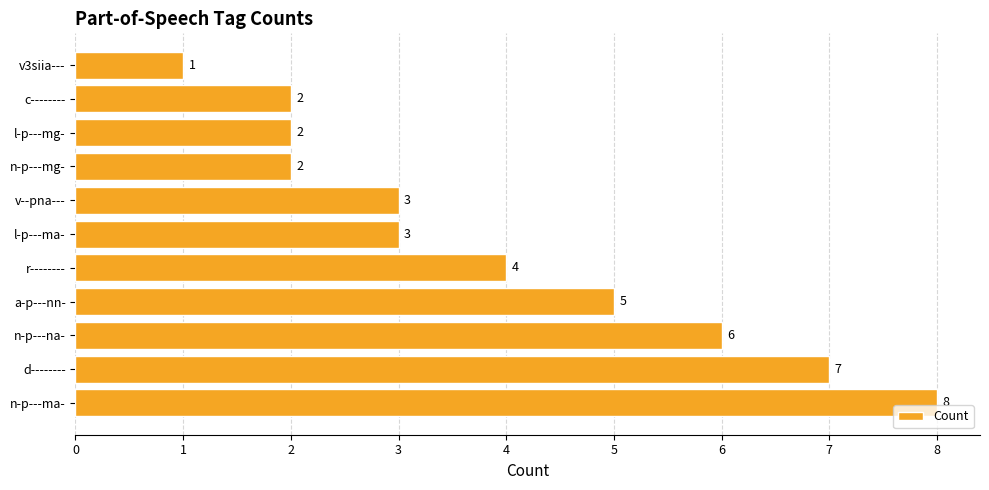

What is the average value?

4